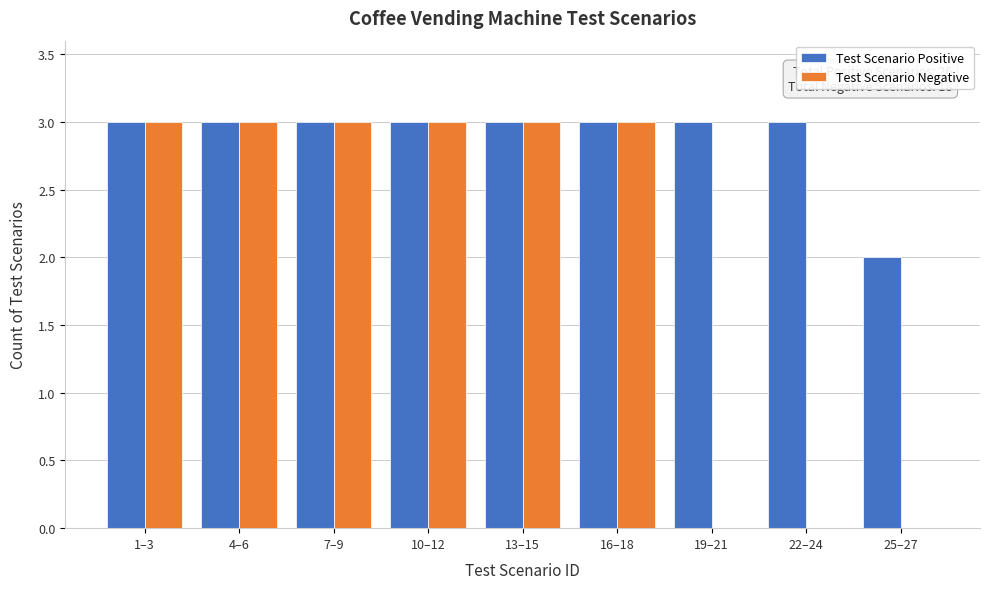

Reading left to right, what are all the values shown in this chart?

Test Scenario Positive: 1–3=3	4–6=3	7–9=3	10–12=3	13–15=3	16–18=3	19–21=3	22–24=3	25–27=2
Test Scenario Negative: 1–3=3	4–6=3	7–9=3	10–12=3	13–15=3	16–18=3	19–21=0	22–24=0	25–27=0